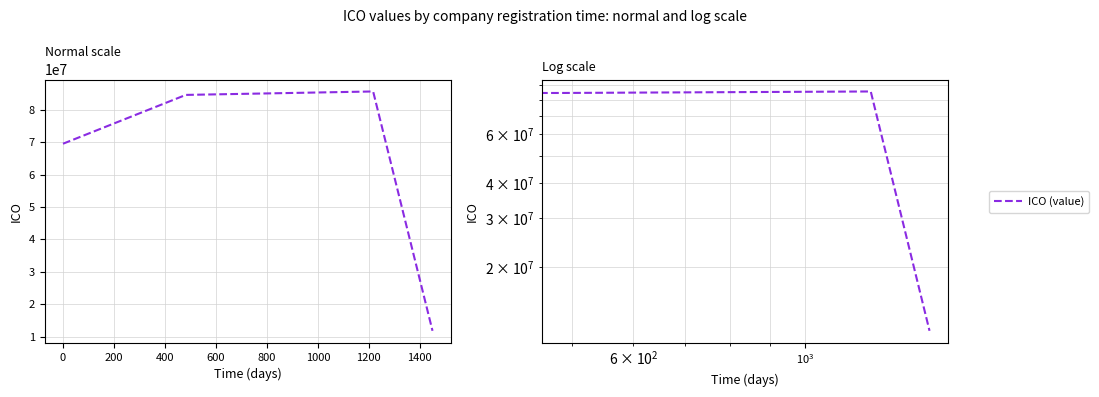

What is the label of the 4th point from the left?

400